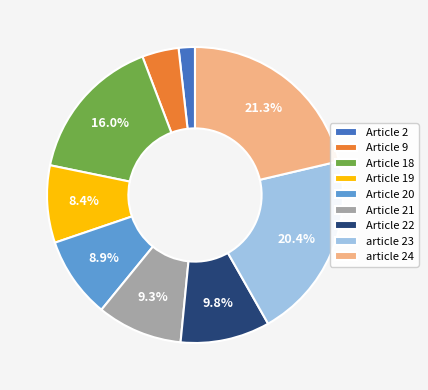

What is the largest slice in the pie chart?

article 24